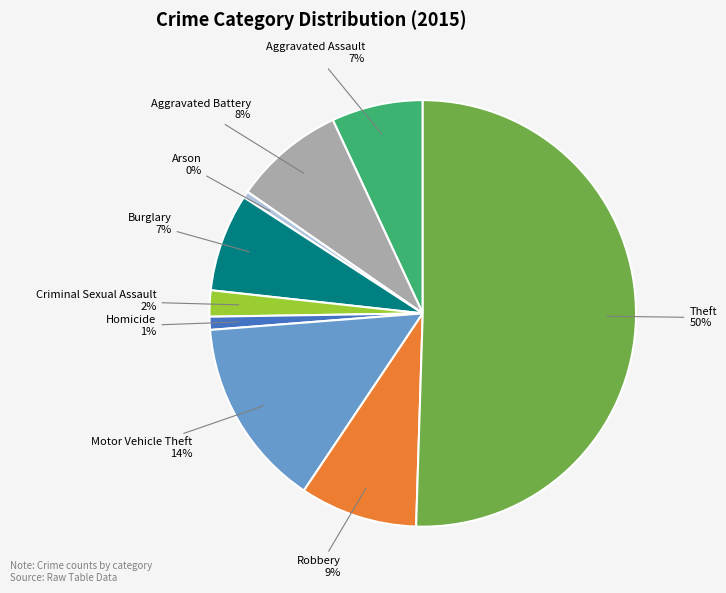

Which slice is the largest?

Theft